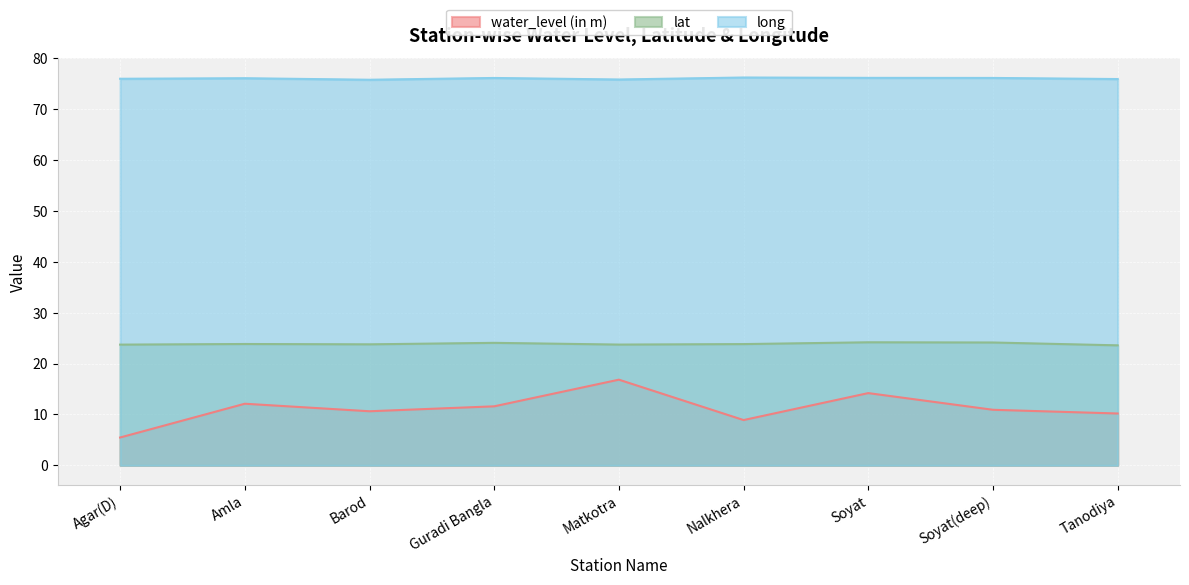

What position from the left is Matkotra?

5